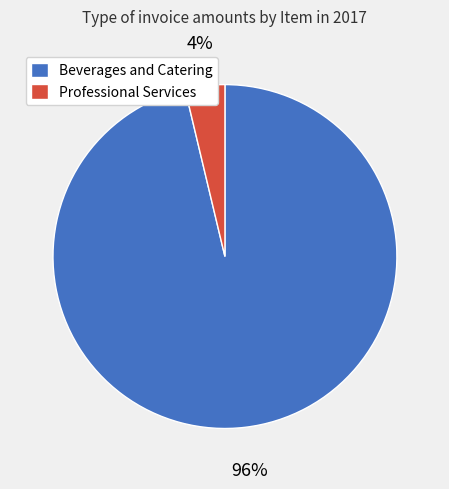

How many segments does this pie chart have?

2